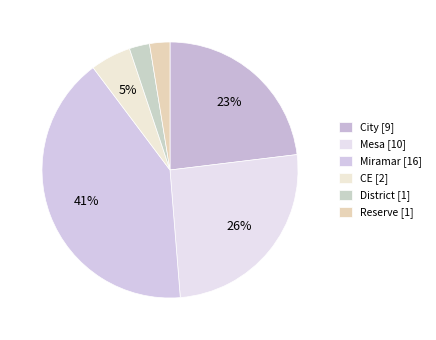

True or false: Reserve accounts for 3% of the total.

True